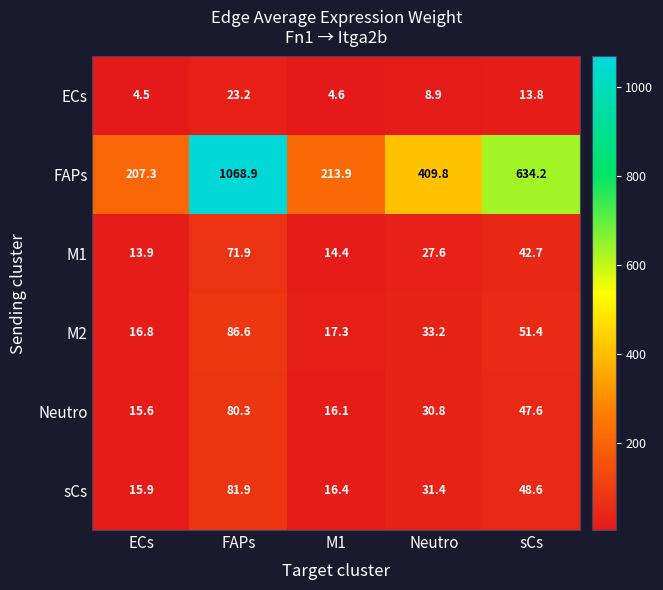

Which label corresponds to the smallest value in the chart?

ECs